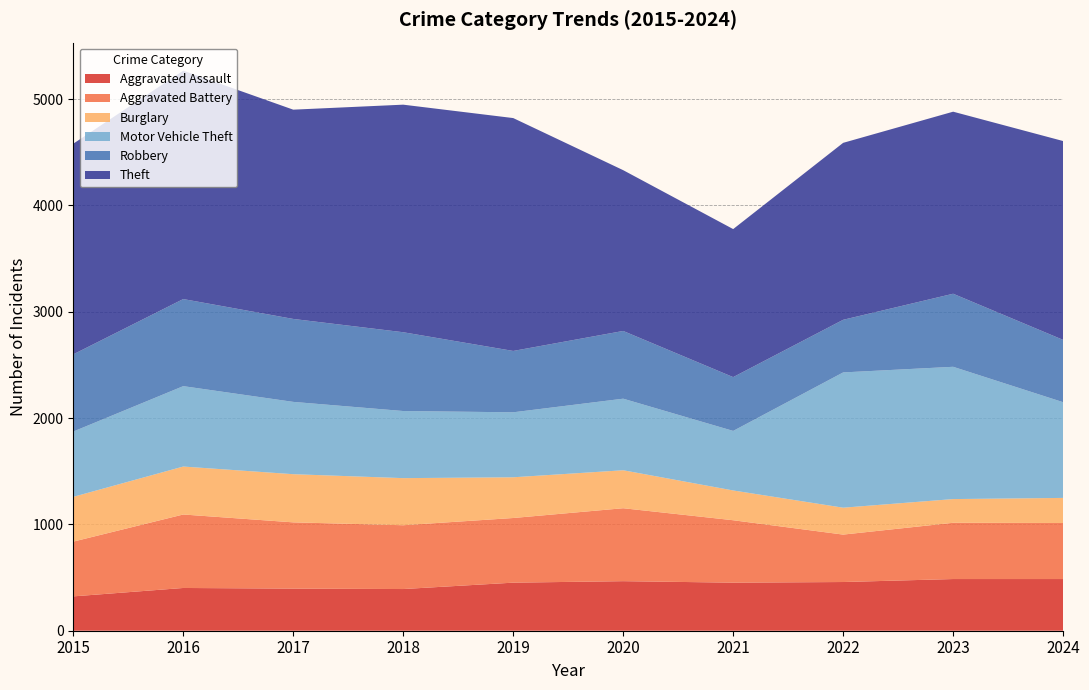

Reading right to left, what are all the values shown in this chart?

Aggravated Assault: 2024=486	2023=486	2022=458	2021=452	2020=466	2019=452	2018=392	2017=396	2016=402	2015=323
Aggravated Battery: 2024=527	2023=529	2022=446	2021=587	2020=686	2019=608	2018=600	2017=623	2016=691	2015=515
Burglary: 2024=236	2023=223	2022=253	2021=280	2020=357	2019=383	2018=443	2017=453	2016=451	2015=421
Motor Vehicle Theft: 2024=900	2023=1244	2022=1272	2021=560	2020=673	2019=611	2018=631	2017=680	2016=756	2015=614
Robbery: 2024=586	2023=687	2022=495	2021=506	2020=637	2019=577	2018=741	2017=780	2016=819	2015=726
Theft: 2024=1870	2023=1712	2022=1664	2021=1392	2020=1512	2019=2190	2018=2140	2017=1968	2016=2148	2015=1981